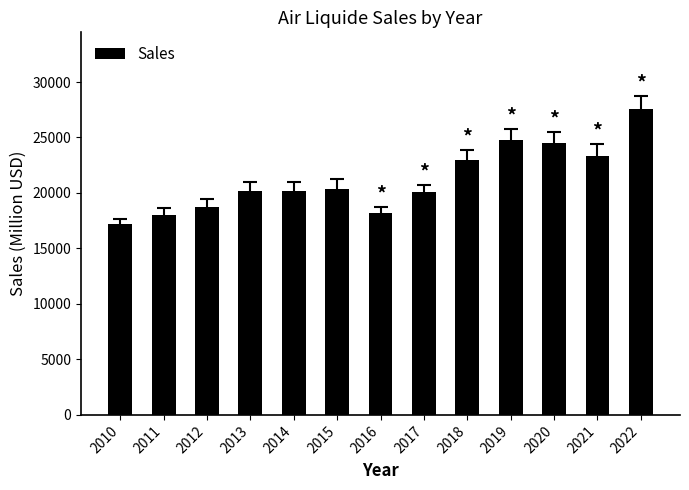

What is the value of the 13th bar from the left?

27581